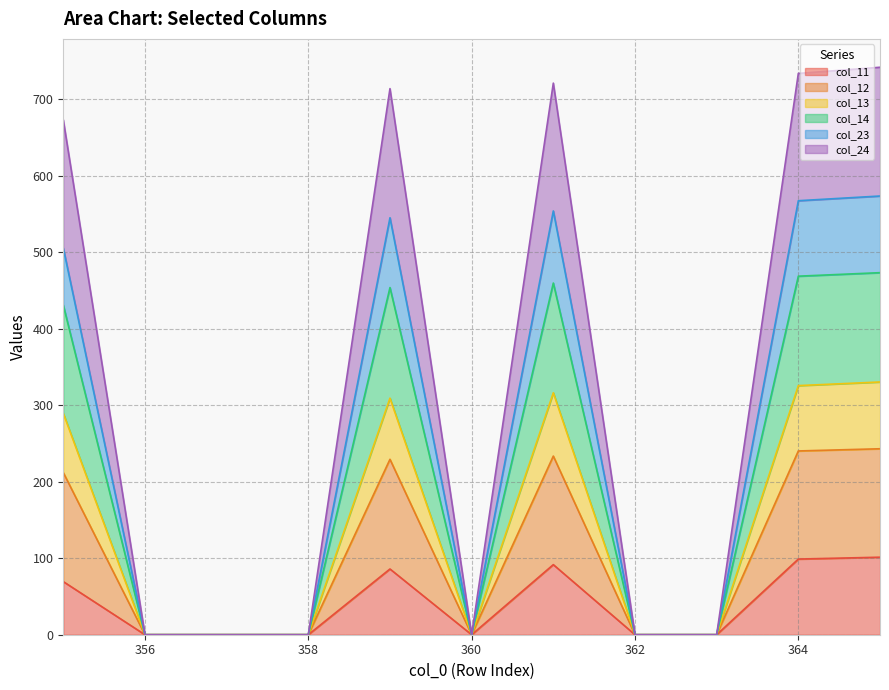

What is the highest value of the col_11 series?

101.4